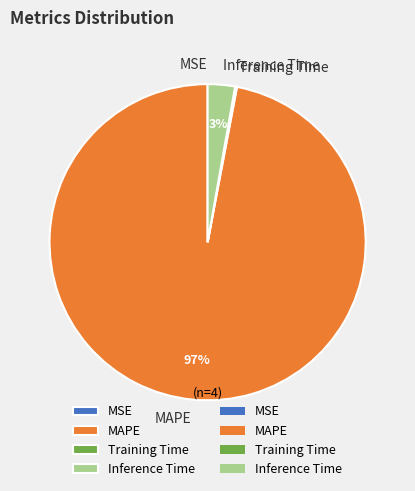

To the nearest percent, what is the average slice percentage?

25%